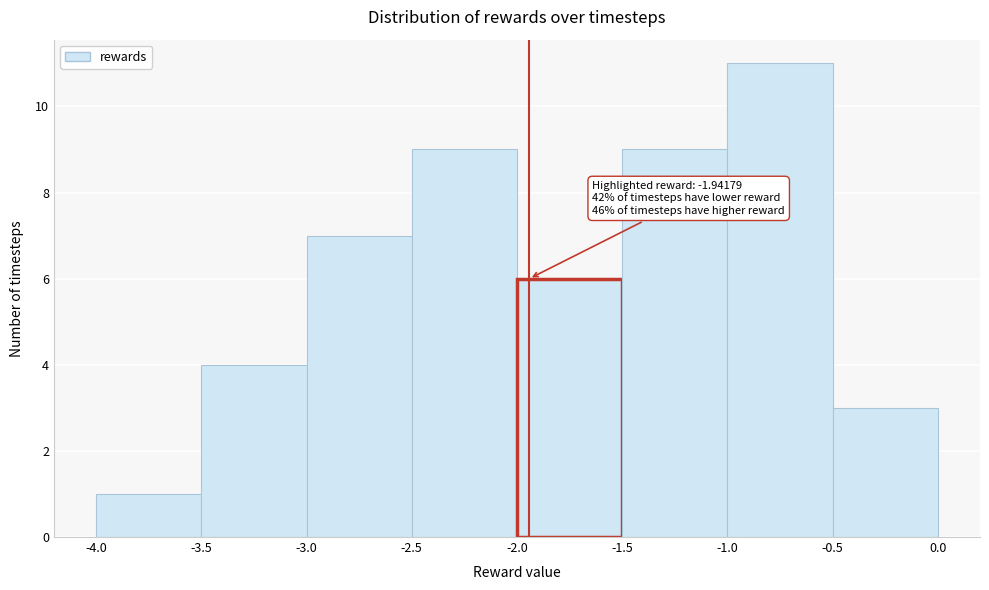

Over which range of the x-axis is the bar tallest?

-1.0 to -0.5